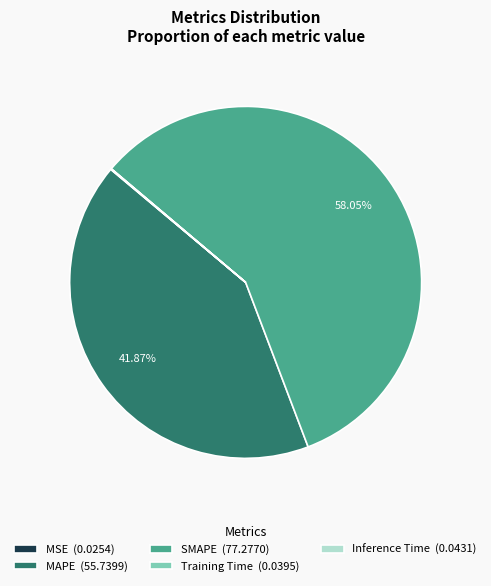

Is there a majority slice in this chart?

Yes